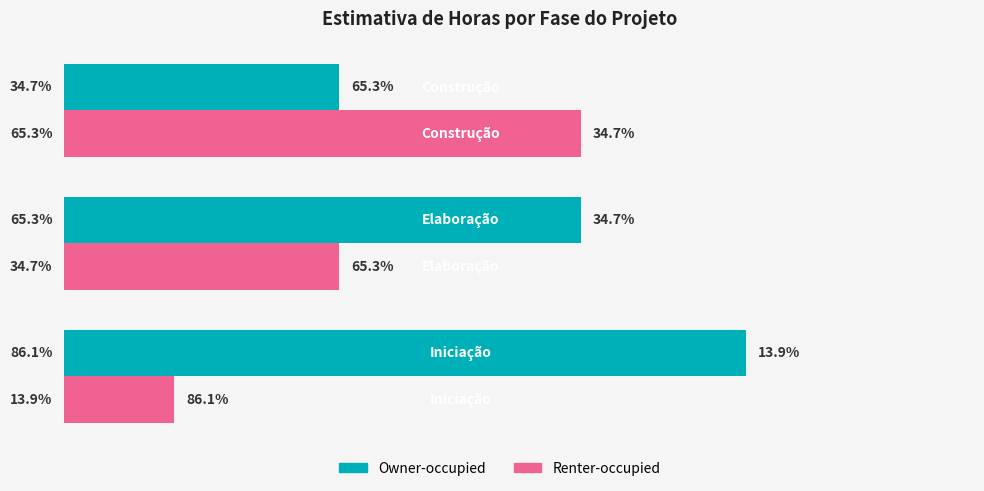

List the series in order of their overall mean, lowest first.

Renter-occupied, Owner-occupied